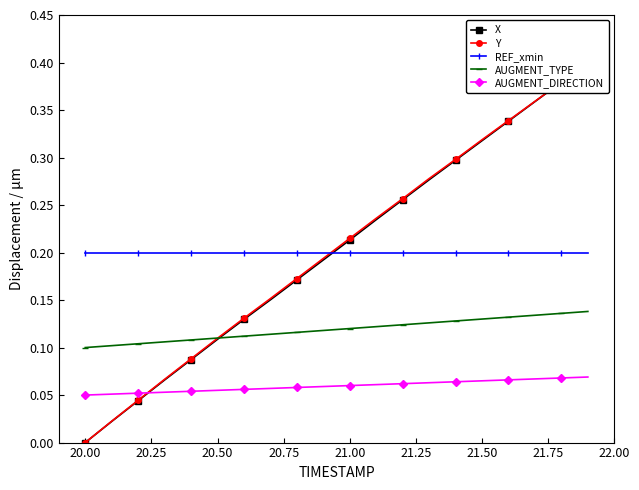

True or false: AUGMENT_TYPE and REF_xmin cross at least once.

False